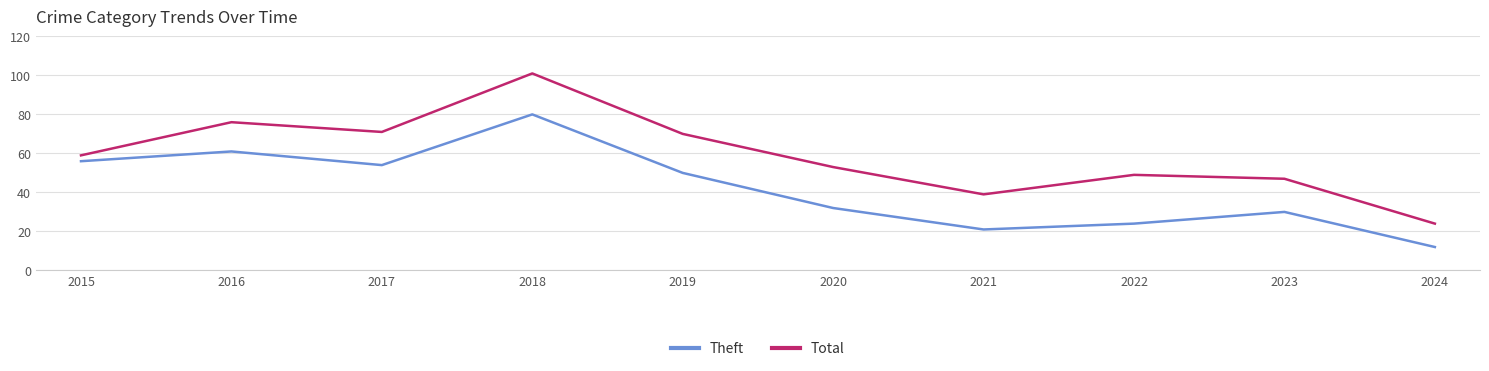

Does the chart display data point markers on the line(s)?

No